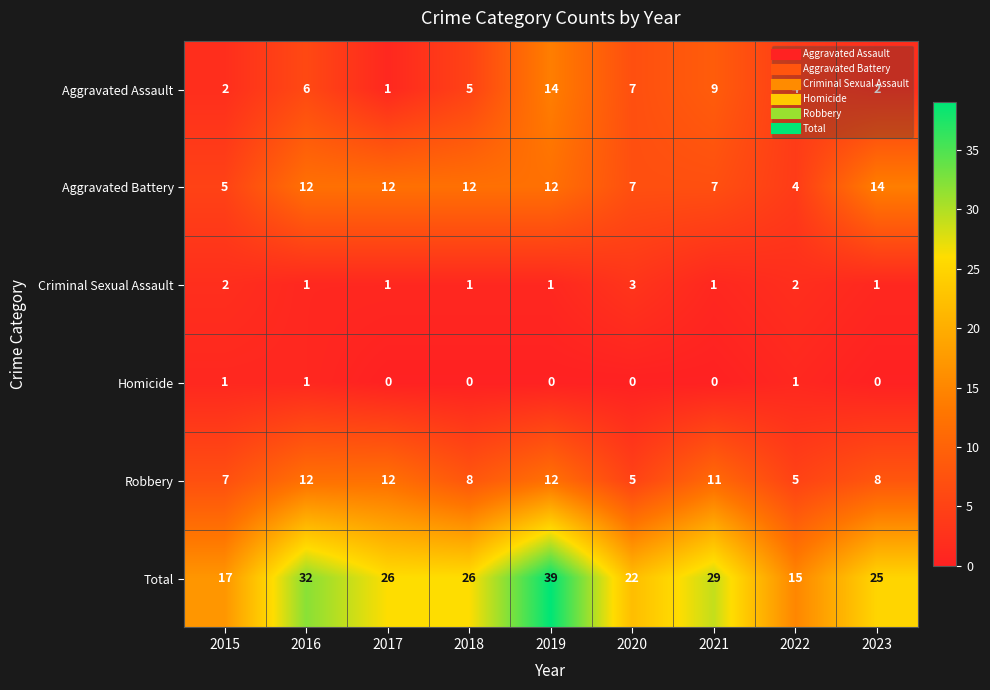

What is the total value across all series at 2020?

44